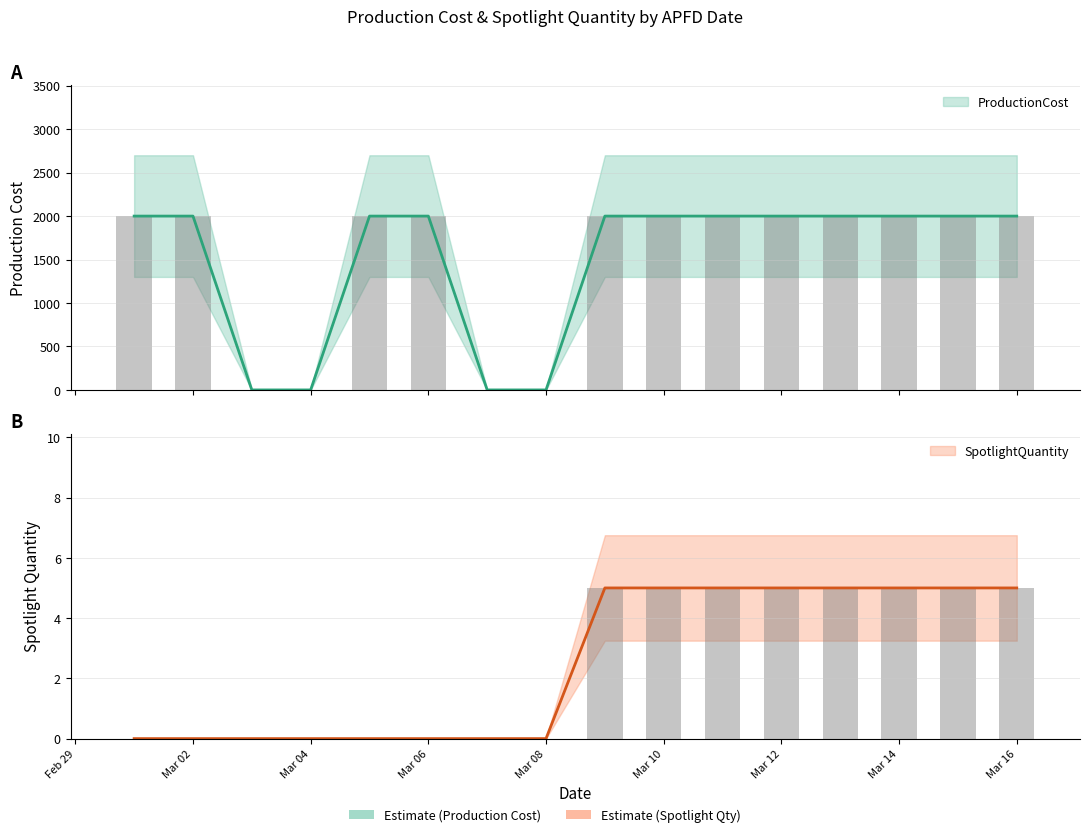

Rank the series by their maximum value, from highest to lowest.

ProductionCost, SpotlightQuantity